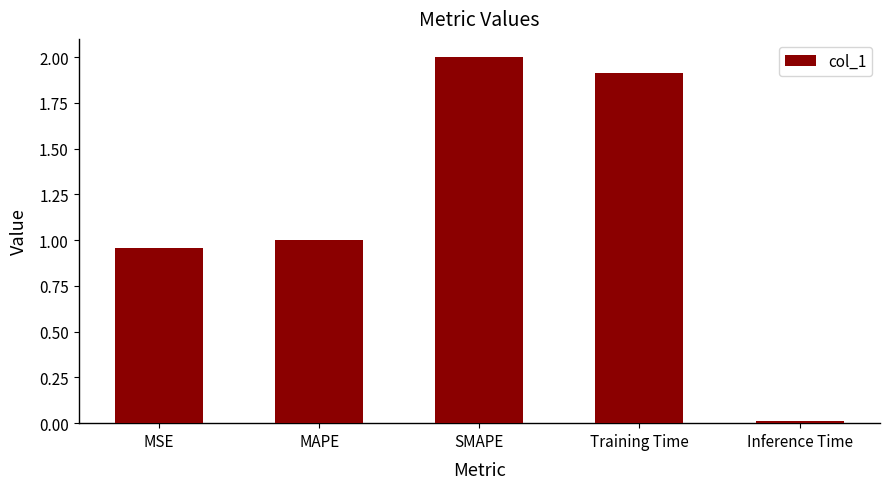

Where is the data nearest to the value 1?

MAPE